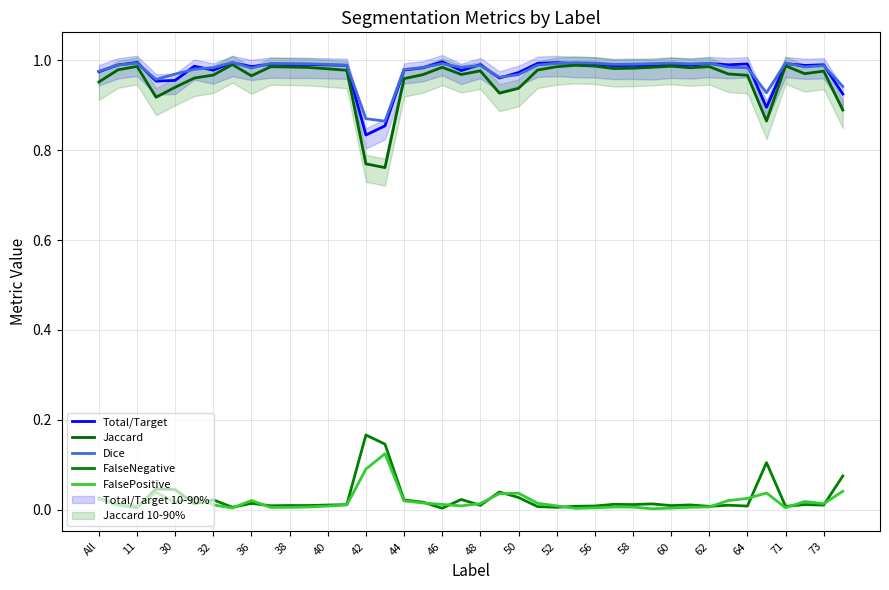

What value does the Dice series have at 56?

1.0